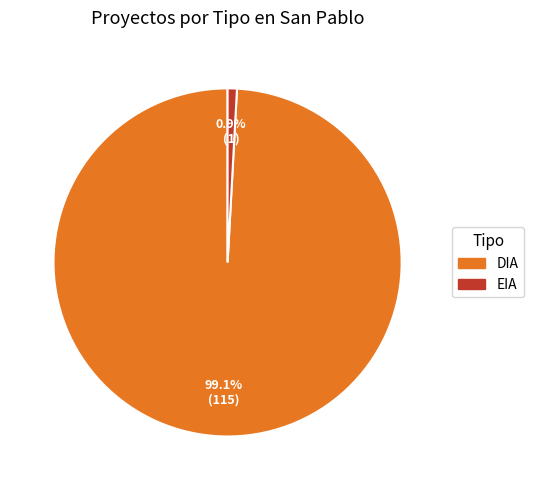

How many slices are in this pie chart?

2